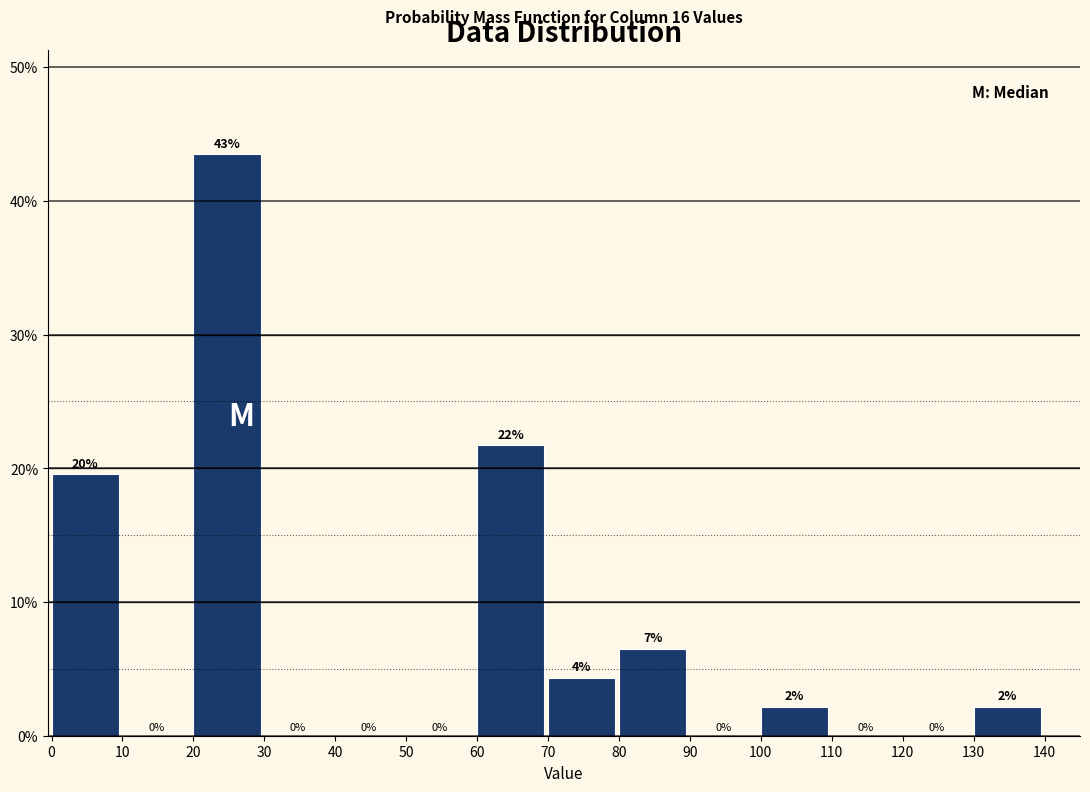

Which range on the x-axis has the tallest bar?

20 to 30